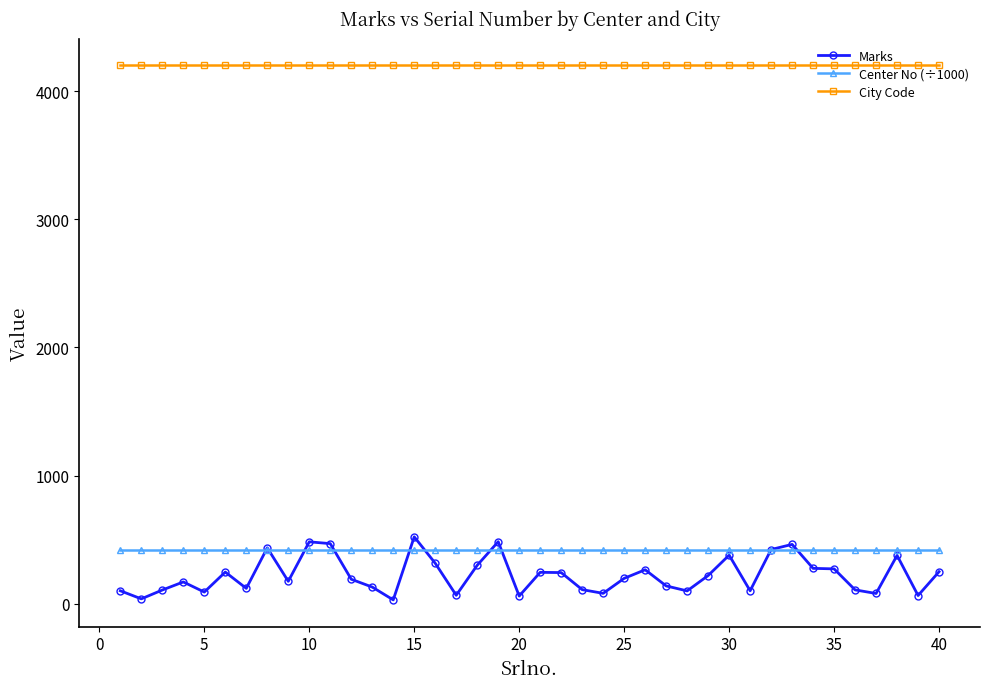

What is the highest value of the Center No (÷1000) series?

420.2